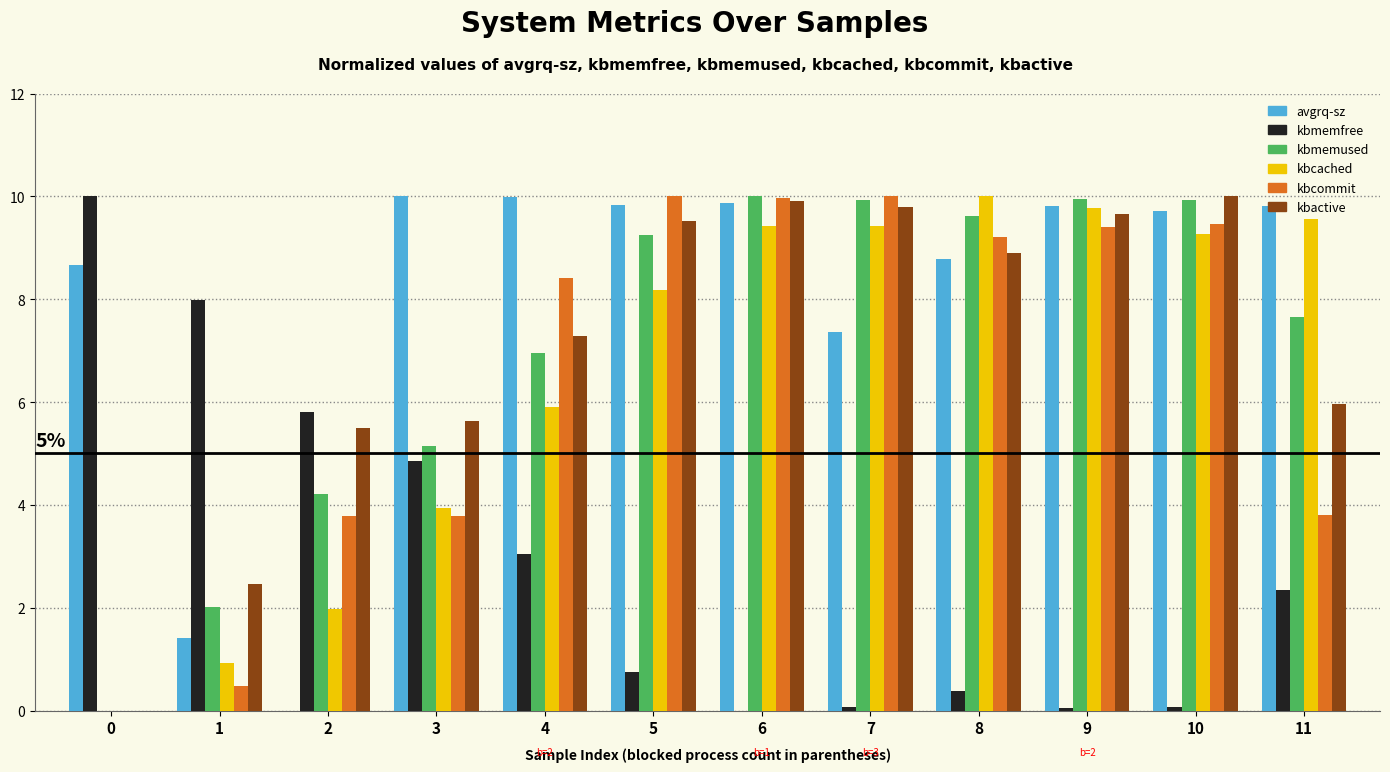

Which series has the largest total across all categories?

avgrq-sz